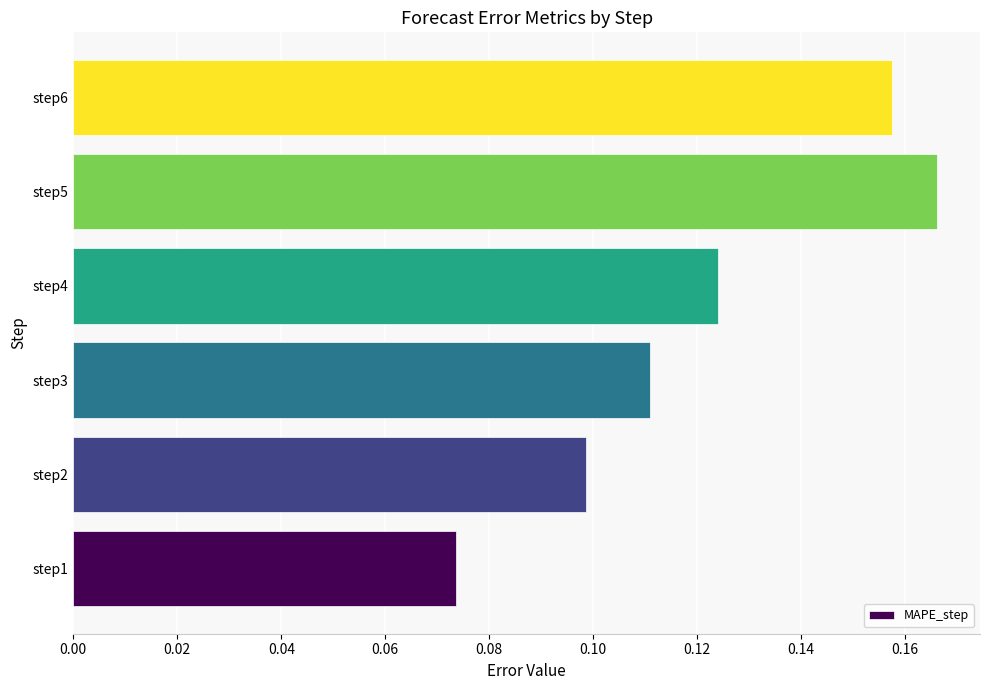

At which category does the chart reach its minimum across all series?

step1